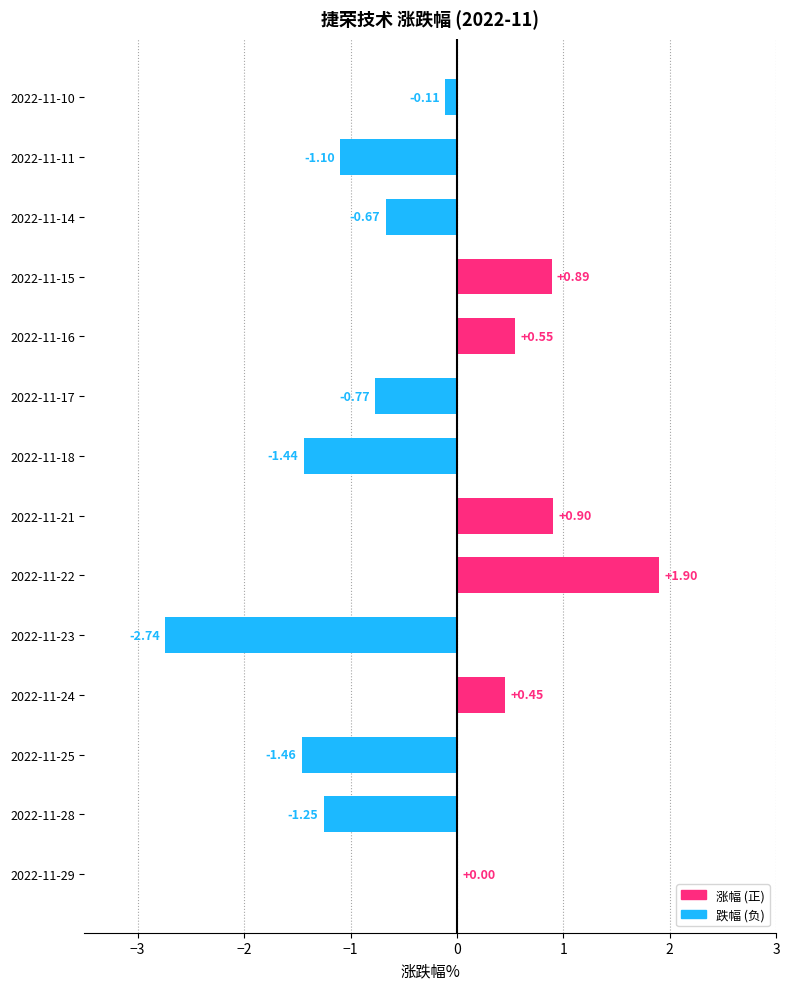

What is the sum of the values at 2022-11-16 and 2022-11-25?

-0.9